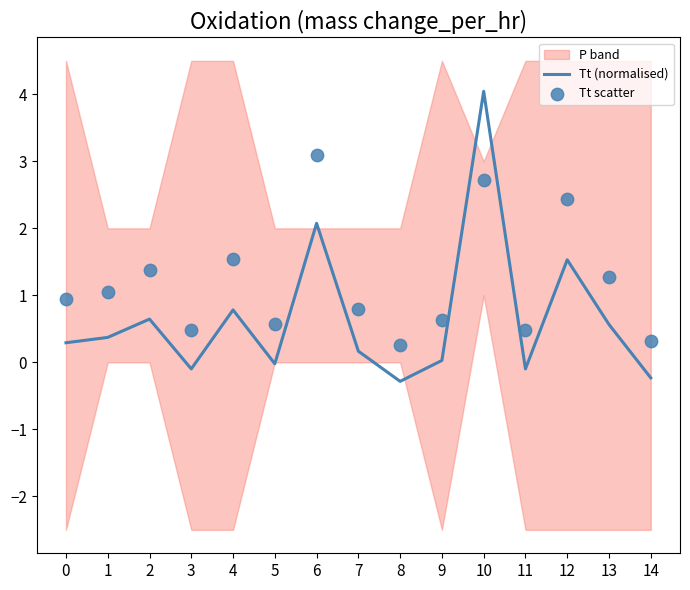

At which category is the sum across all series the highest?

10